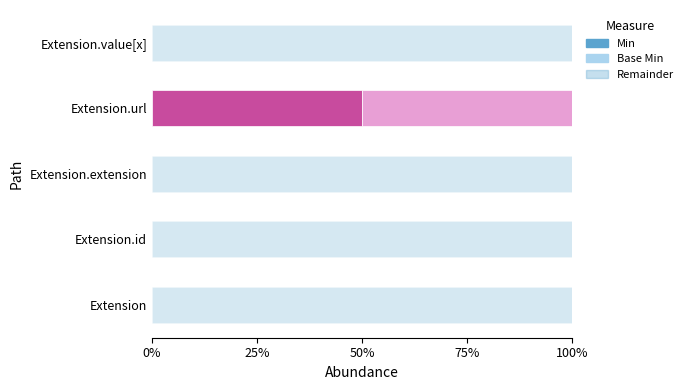

What is the label of the 1st bar from the right?

Extension.value[x]